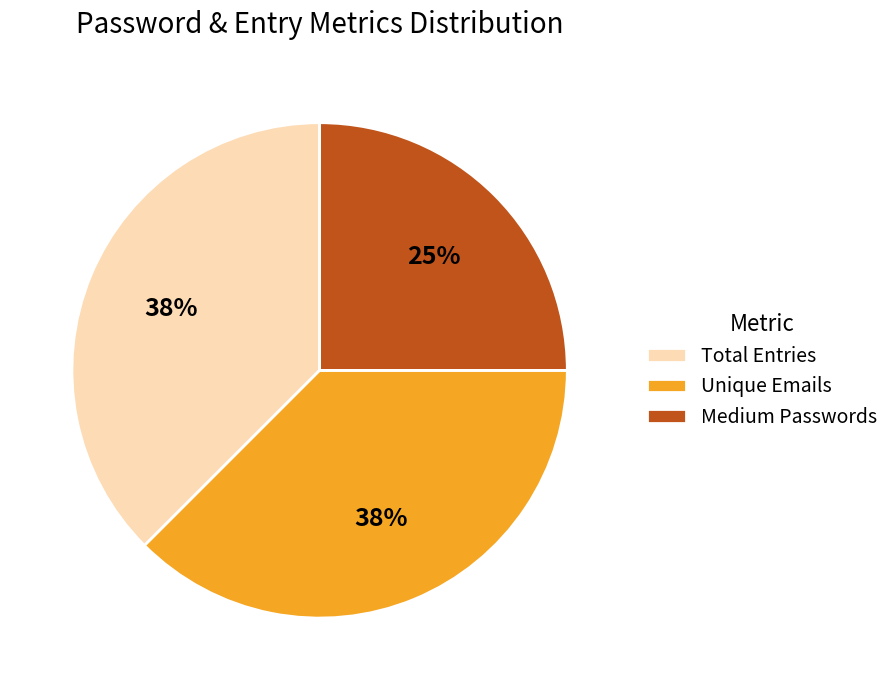

To the nearest percent, what percentage of the pie is Medium Passwords?

25%